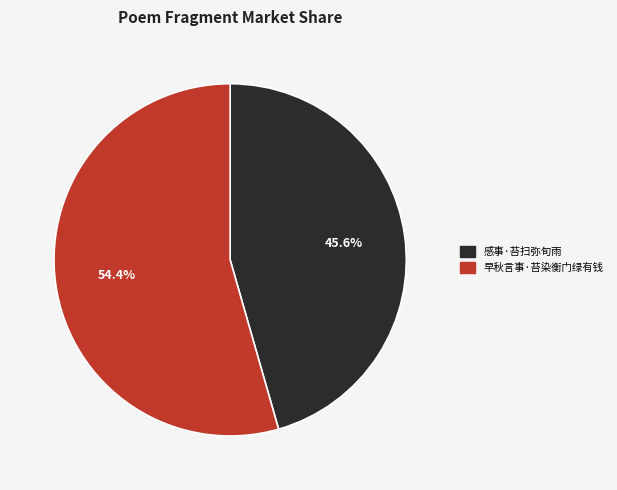

Approximately how many times larger is the value at 早秋言事·苔染衡门绿有钱 compared to 感事·苔扫弥旬雨?

1.2